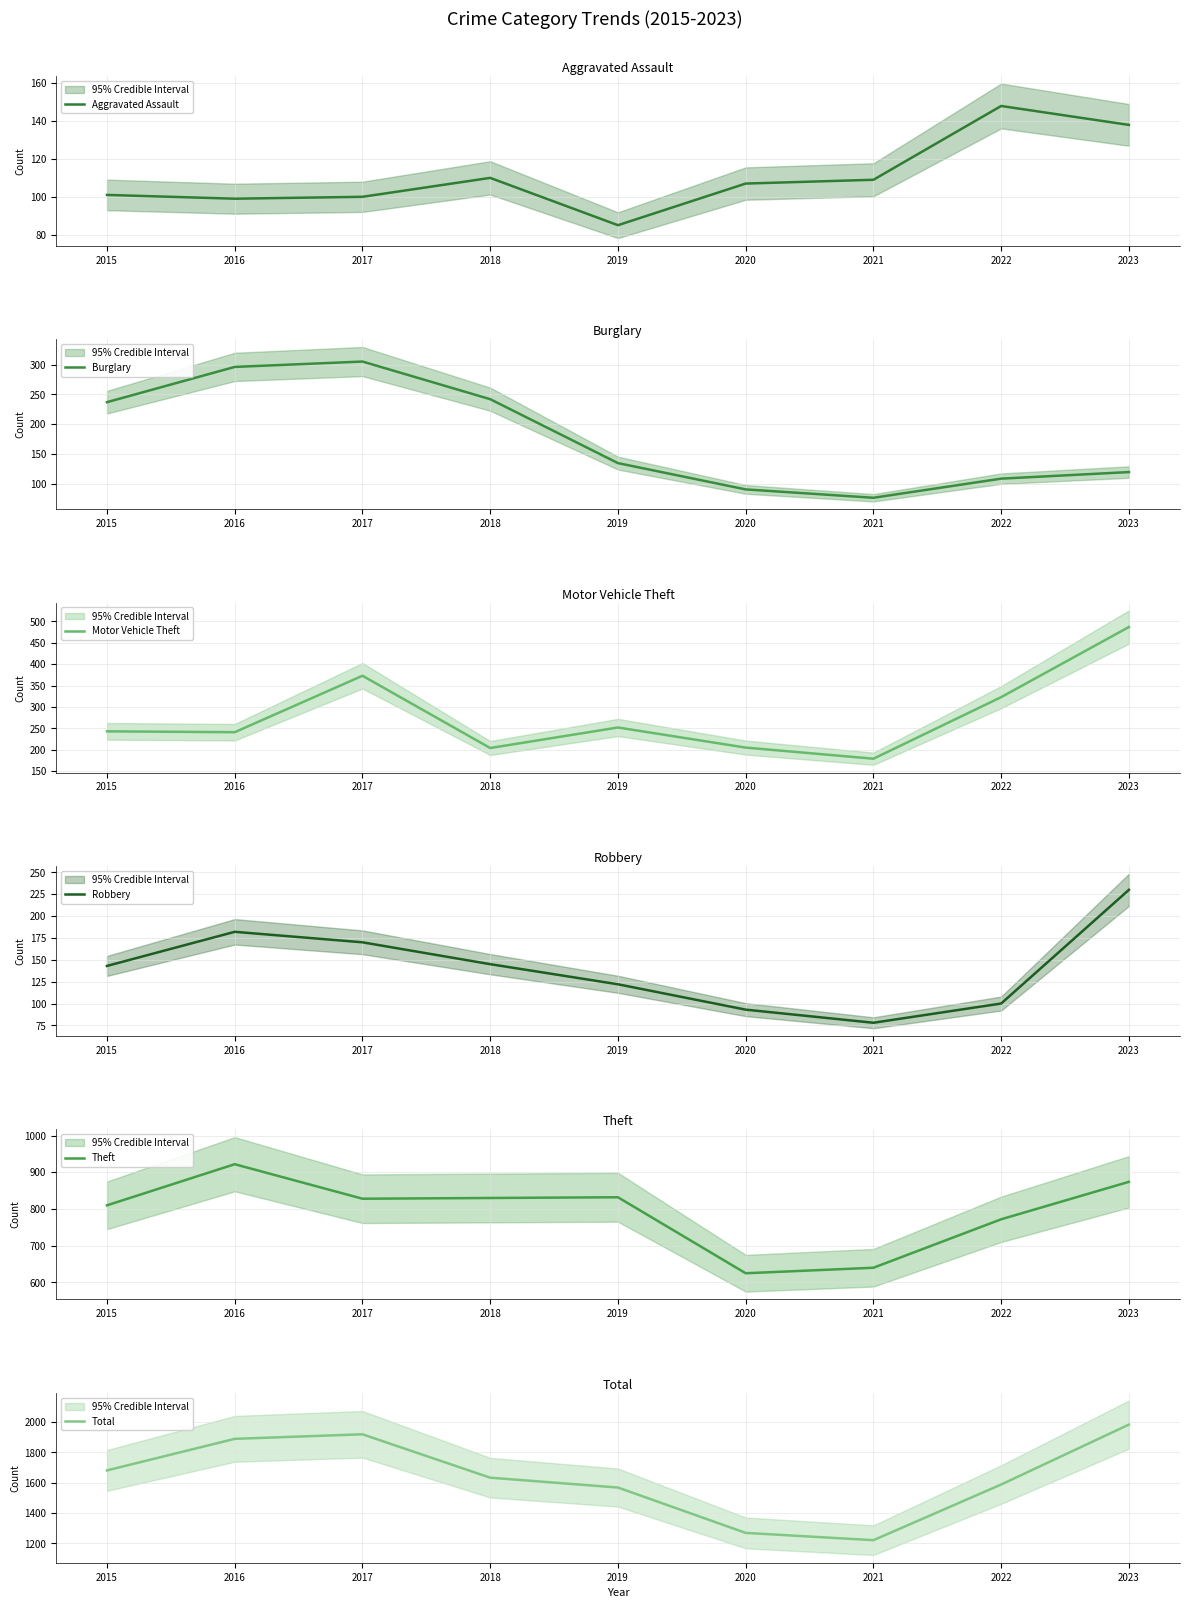

At which category does Aggravated Assault reach its first local peak?

2018